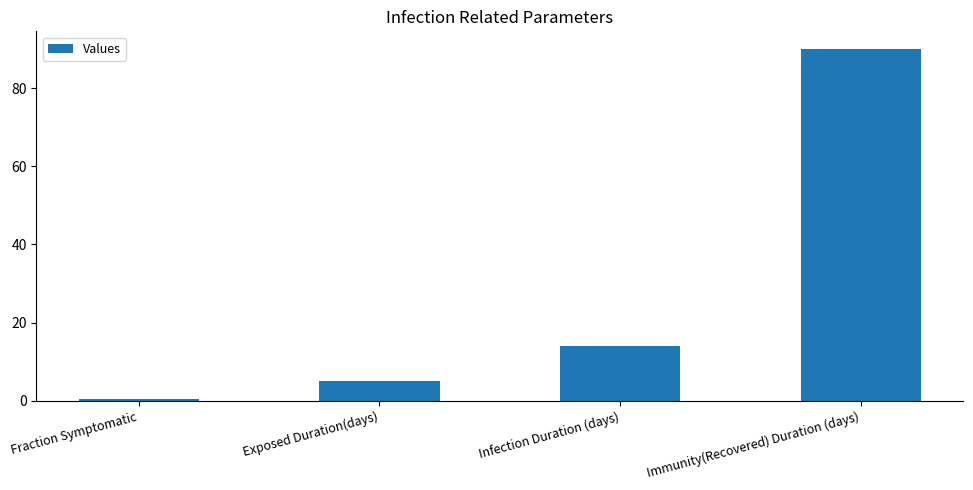

What is the label of the 2nd bar from the left?

Exposed Duration(days)